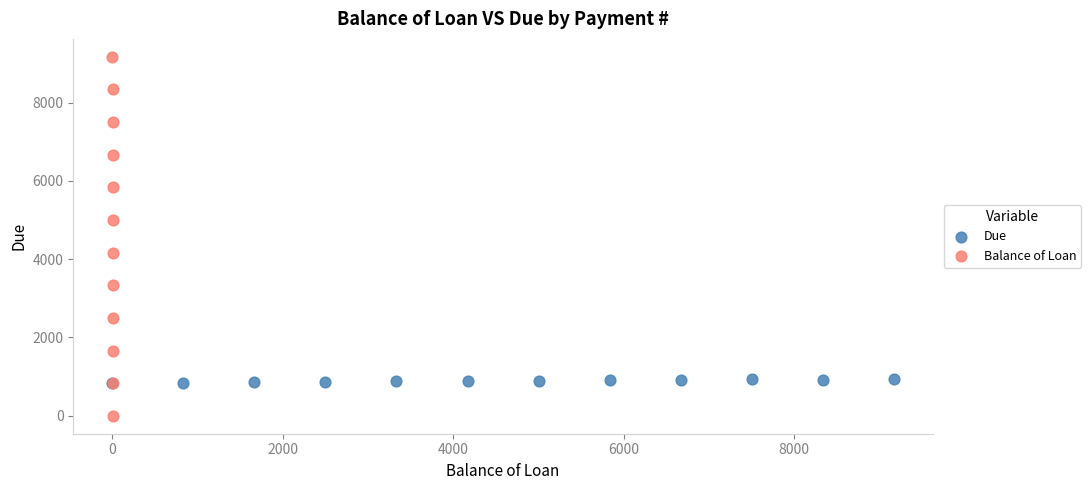

Which series reaches the maximum Y coordinate?

Balance of Loan